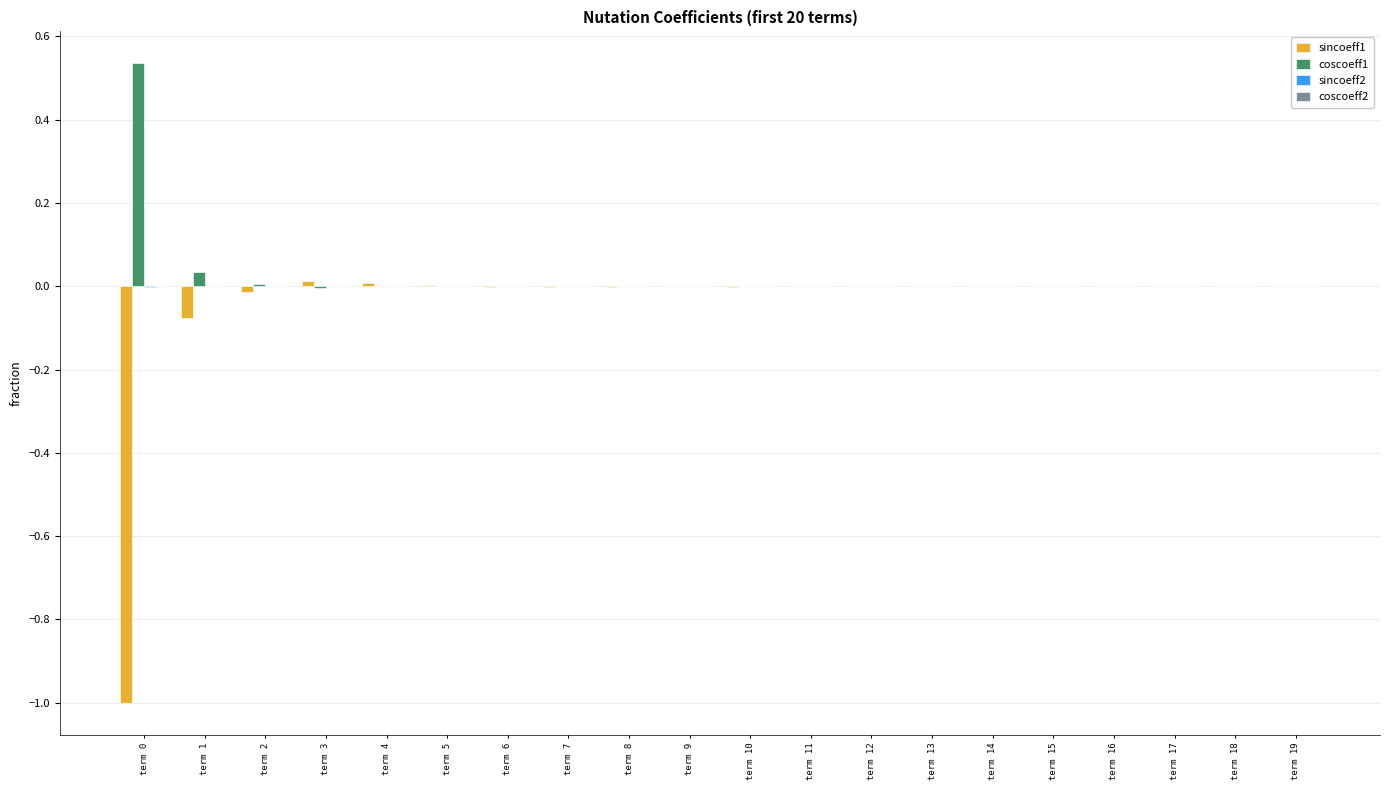

The value of coscoeff1 at term 6 is 0.0. True or false?

True